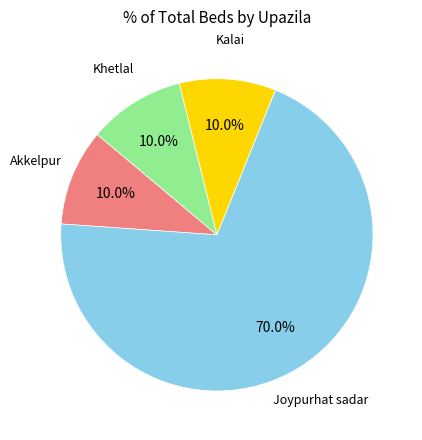

Combined, what portion of the pie is Kalai and Akkelpur?

20.0%